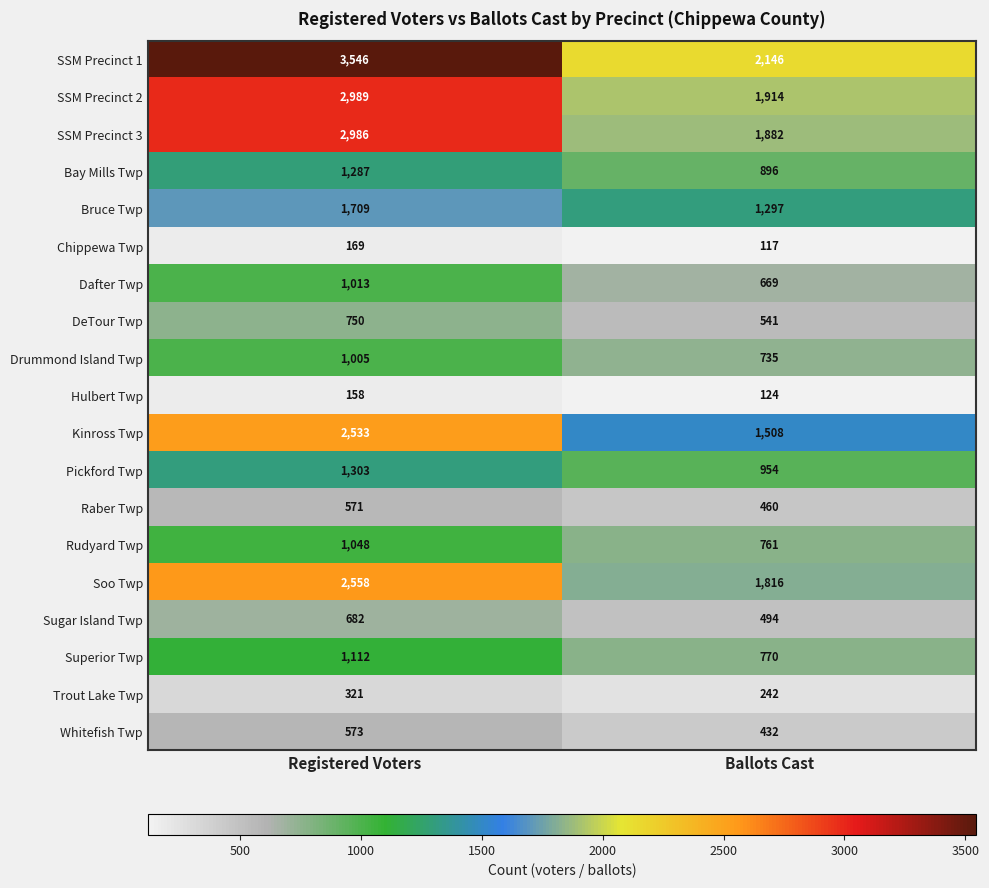

What is the approximate value of Dafter Twp at Registered Voters, to the nearest 10?

1010